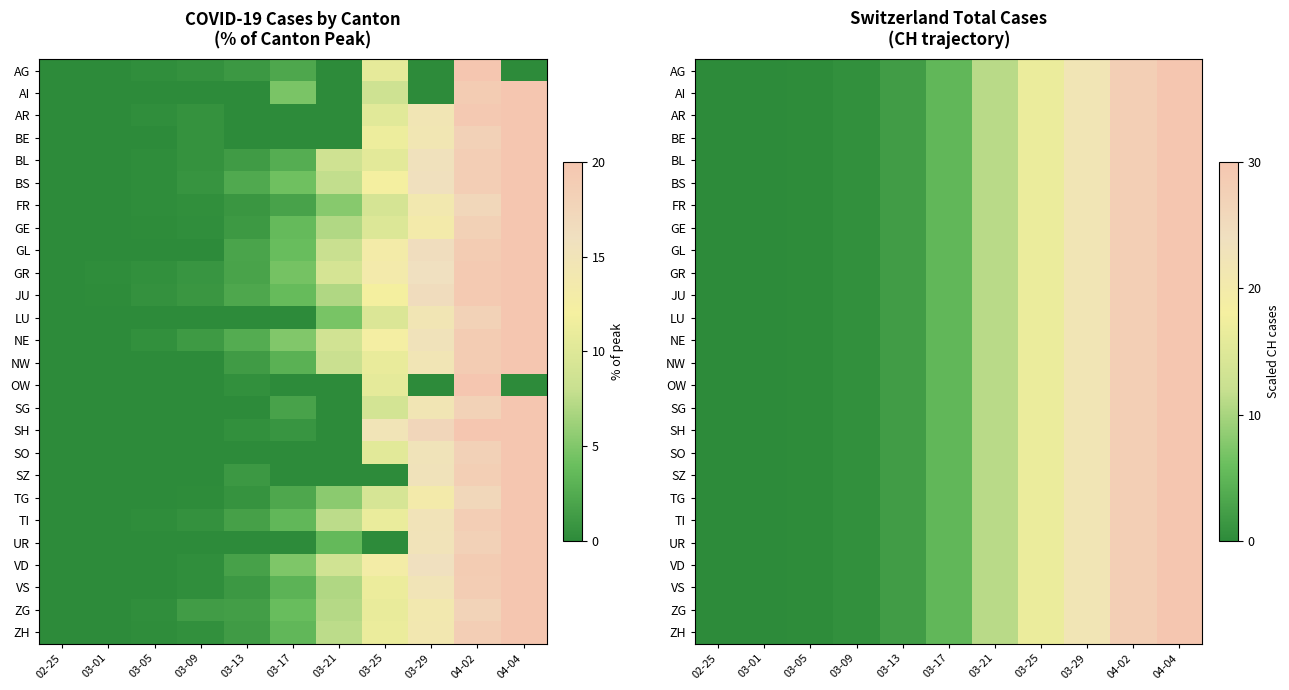

Where does the BL series first go above 5?

03-17